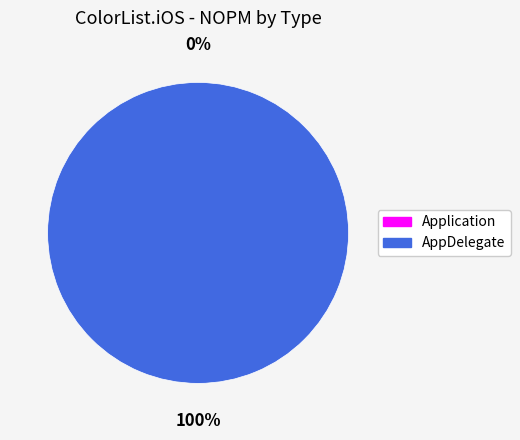

To the nearest percent, what portion does AppDelegate represent?

100%